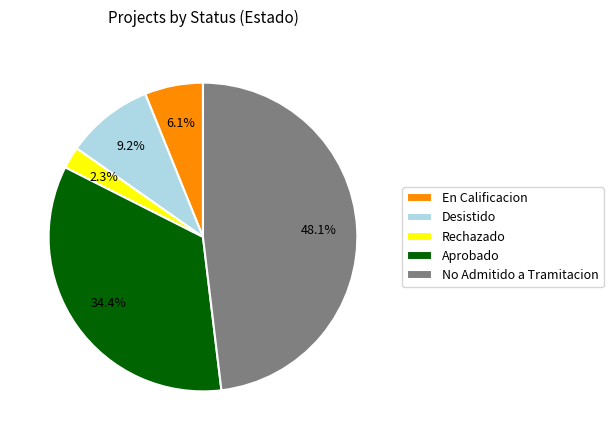

Between Rechazado and Desistido, which is larger?

Desistido